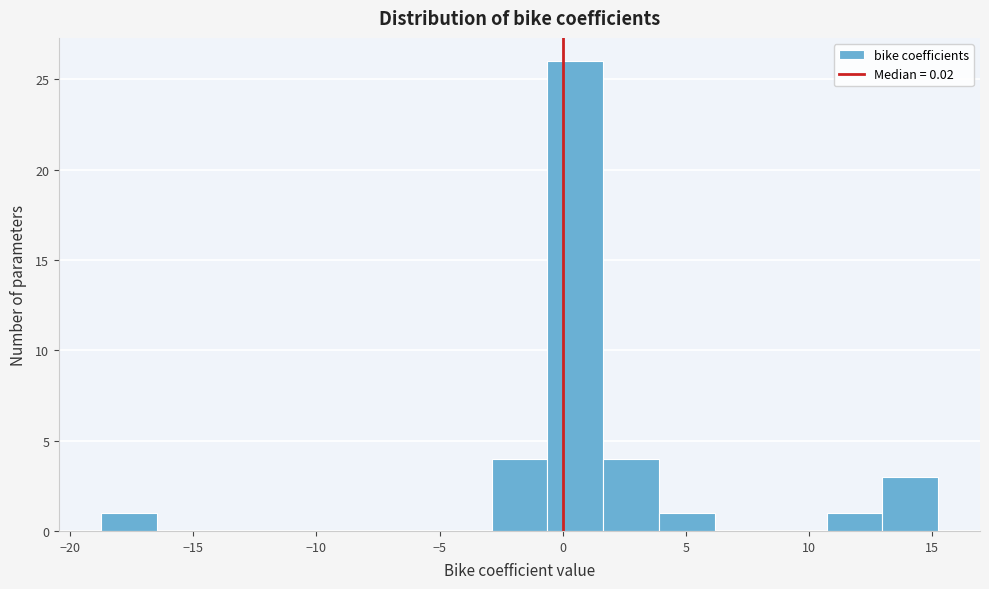

Reading left to right, list every bar in this chart as the range it spans on the x-axis followed by its height. Neither the bar edges nor the heights are printed on the chart, so give them approximately, as read against the axes.

-18.5 to -16.5: 1
-16.5 to -14.0: 0
-14.0 to -12.0: 0
-12.0 to -9.5: 0
-9.5 to -7.5: 0
-7.5 to -5.0: 0
-5.0 to -3.0: 0
-3.0 to -0.5: 4
-0.5 to 1.5: 26
1.5 to 4.0: 4
4.0 to 6.0: 1
6.0 to 8.5: 0
8.5 to 10.5: 0
10.5 to 13.0: 1
13.0 to 15.0: 3